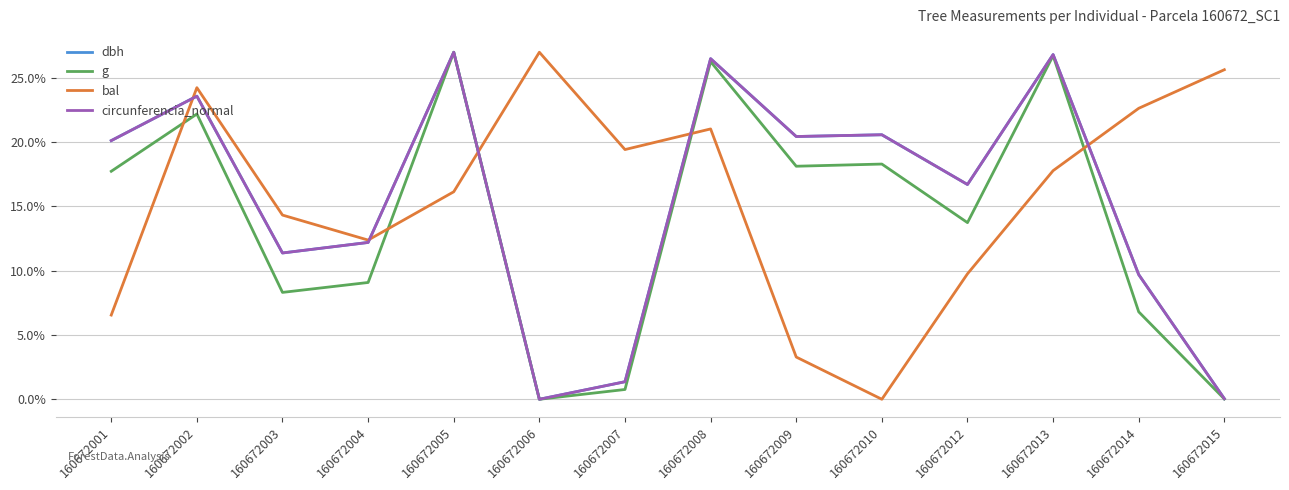

After their last crossing, which series has the higher values: g or bal?

bal